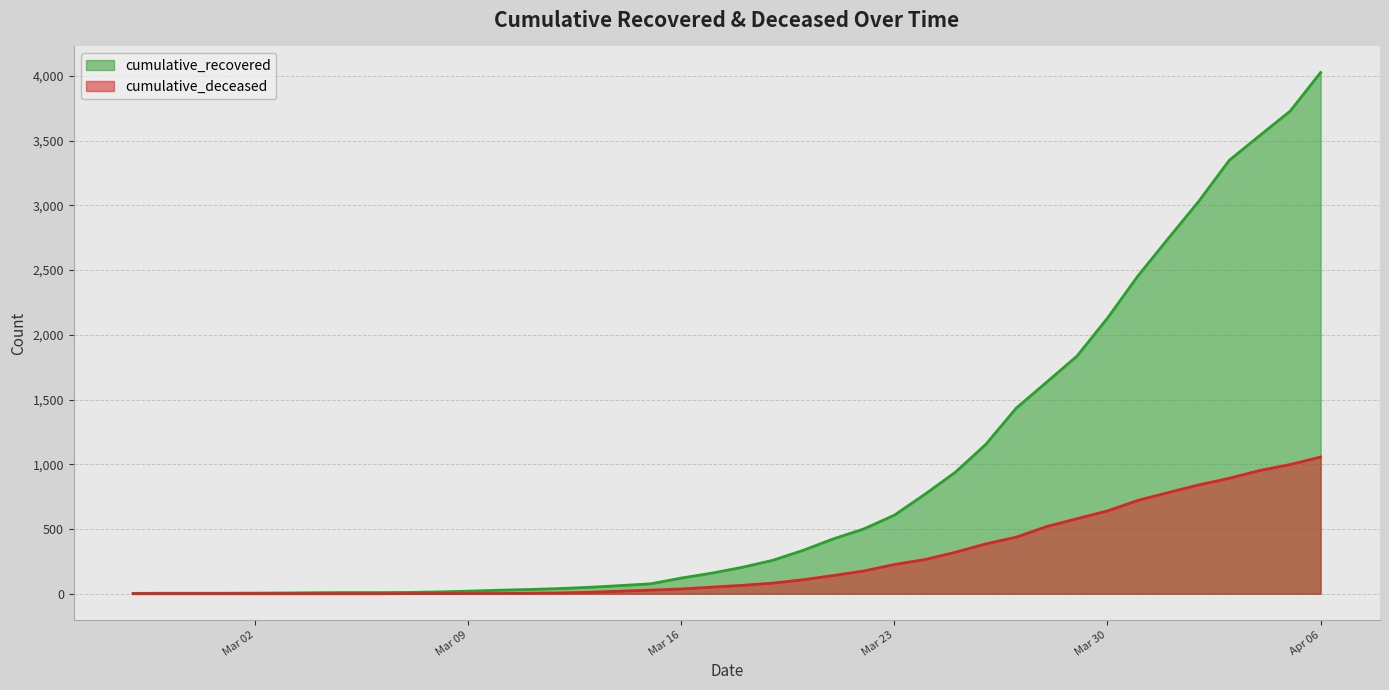

True or false: cumulative_deceased and cumulative_recovered intersect in this chart.

False